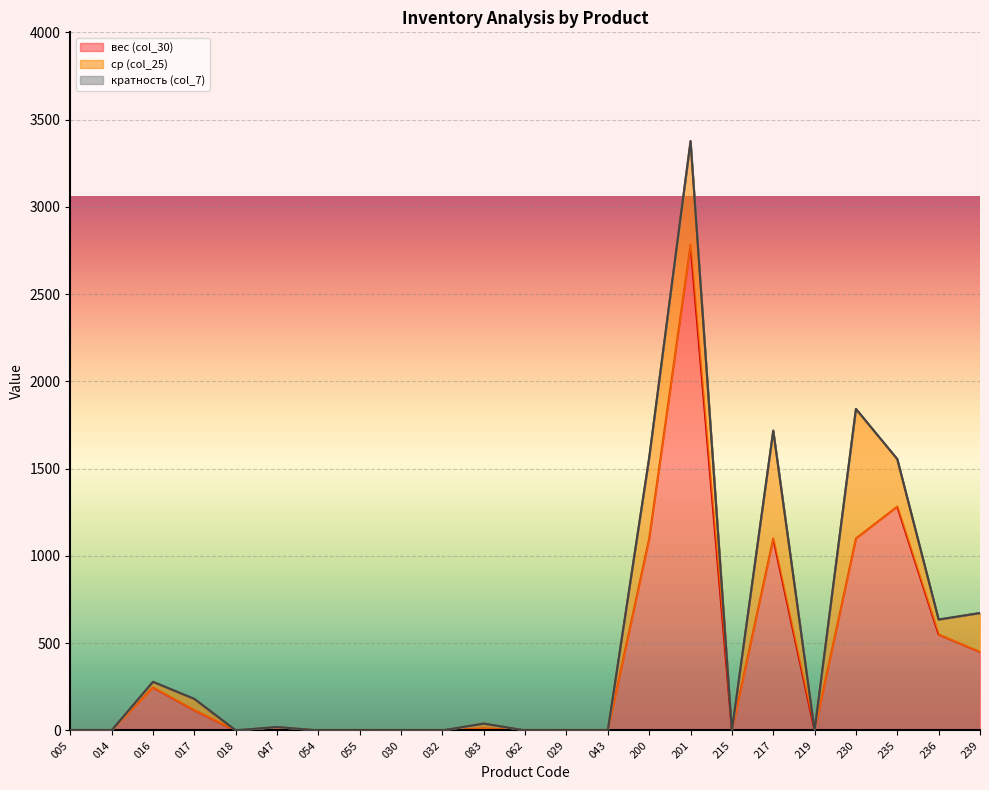

What is the highest value of the вес (col_30) series?

2781.1